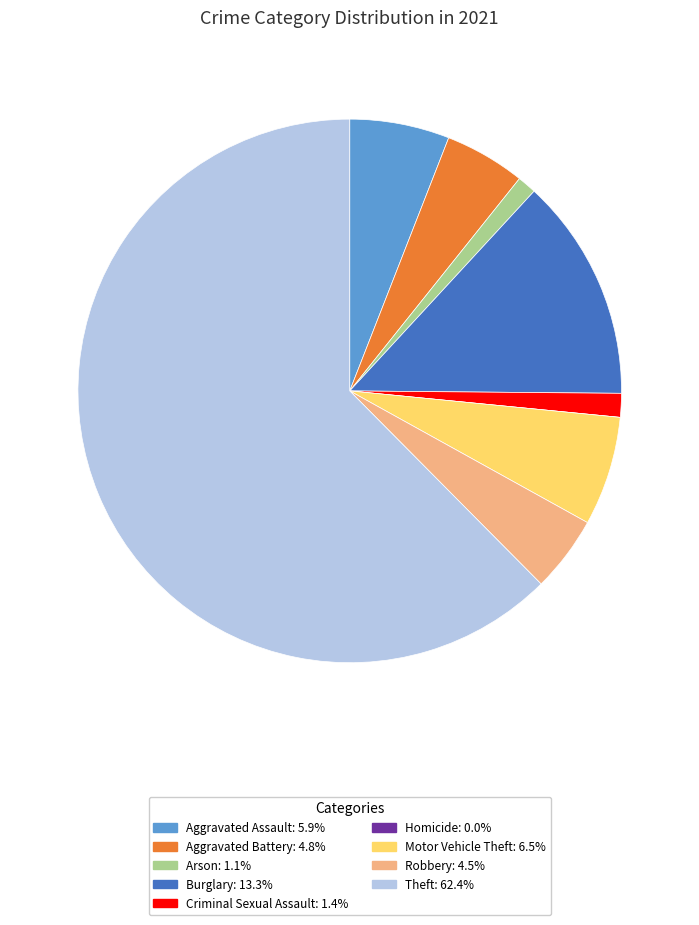

Combined, do Theft: 62.4% and Robbery: 4.5% account for over 50%?

Yes